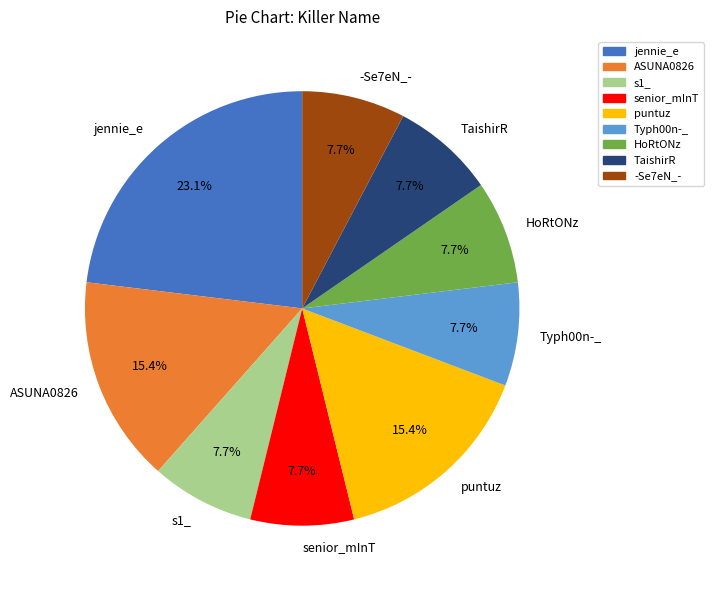

How many slices are in this pie chart?

9